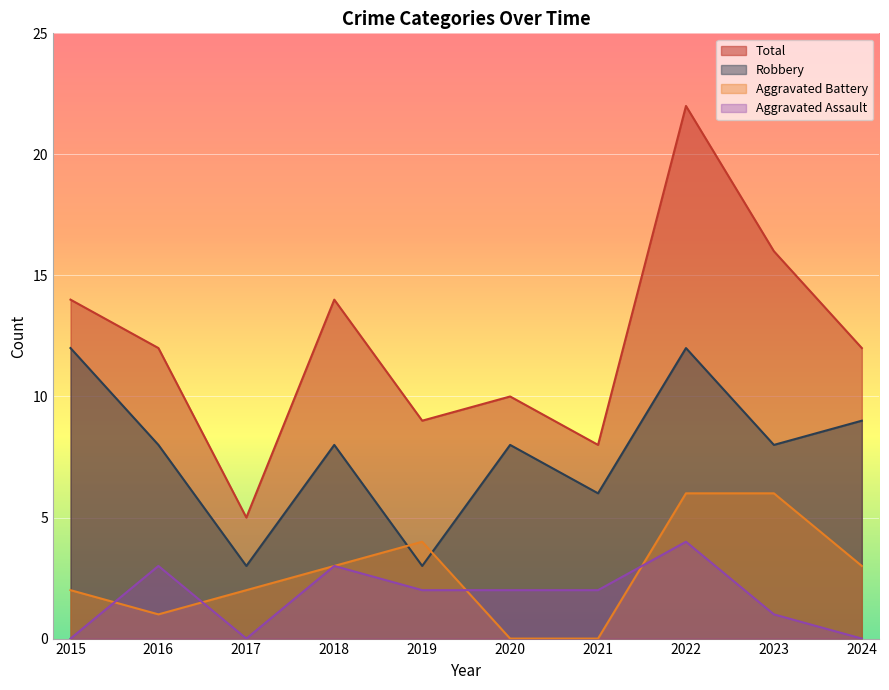

What is the highest value of the Total series?

22